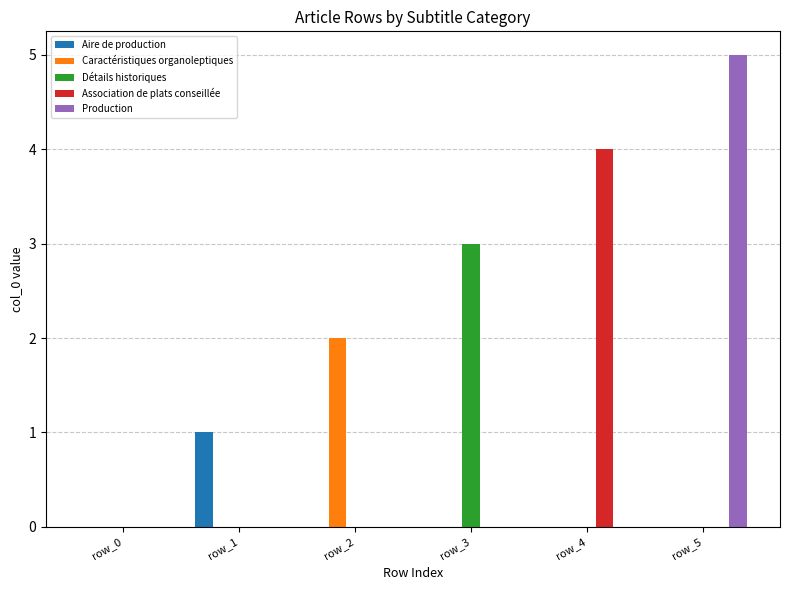

At which category is the sum across all series the highest?

row_5